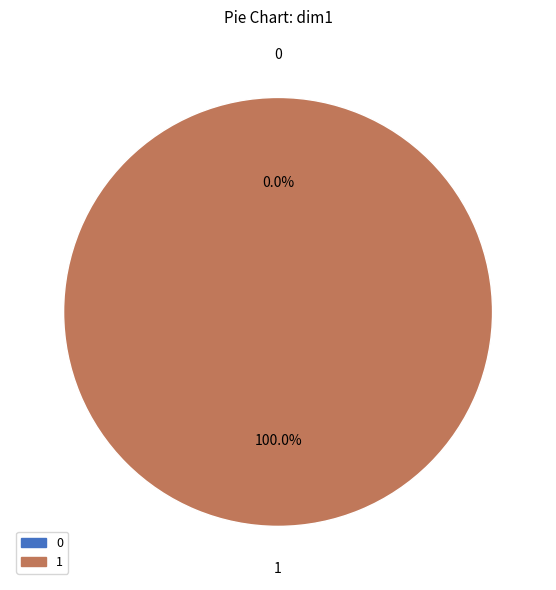

Is there any slice that represents more than half of the pie?

Yes